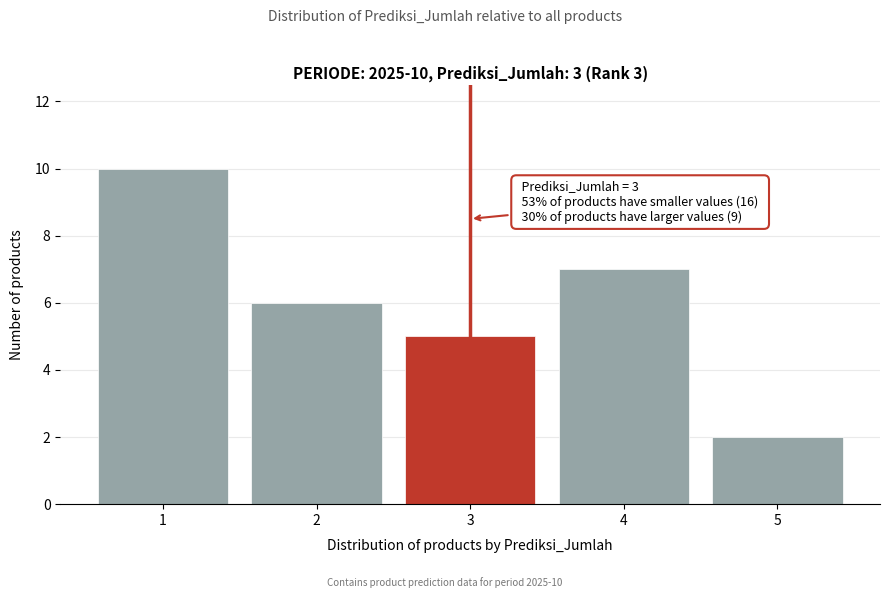

Over which range of the x-axis is the bar tallest?

0.5 to 1.5